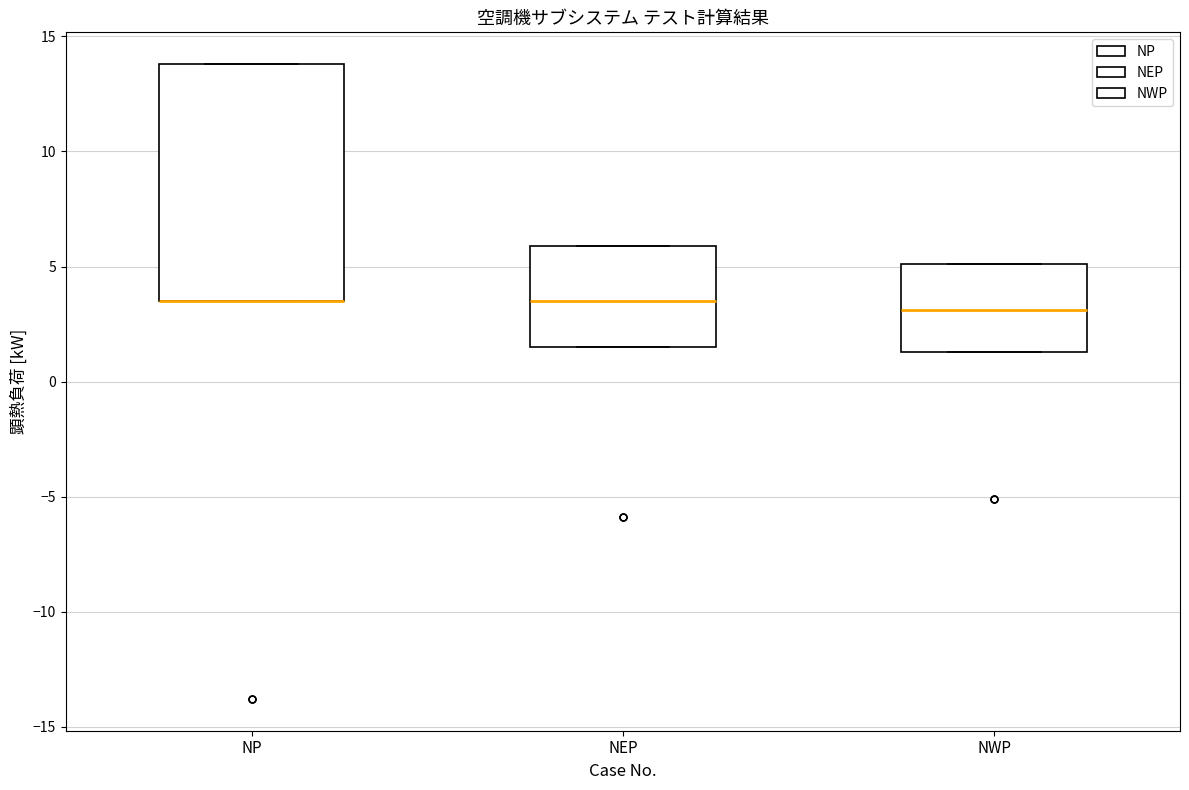

Which box is the tallest, from its lower edge to its upper edge?

NP